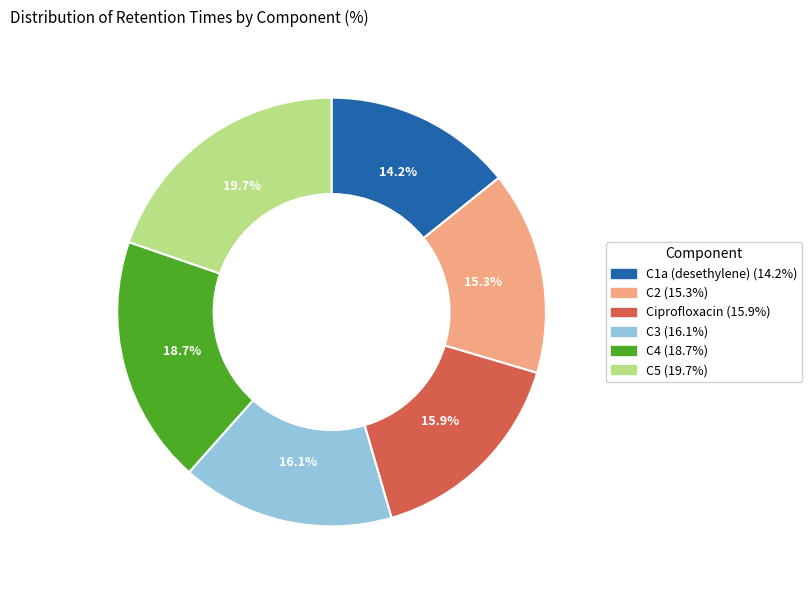

How much of the chart is everything except C3?

83.9%